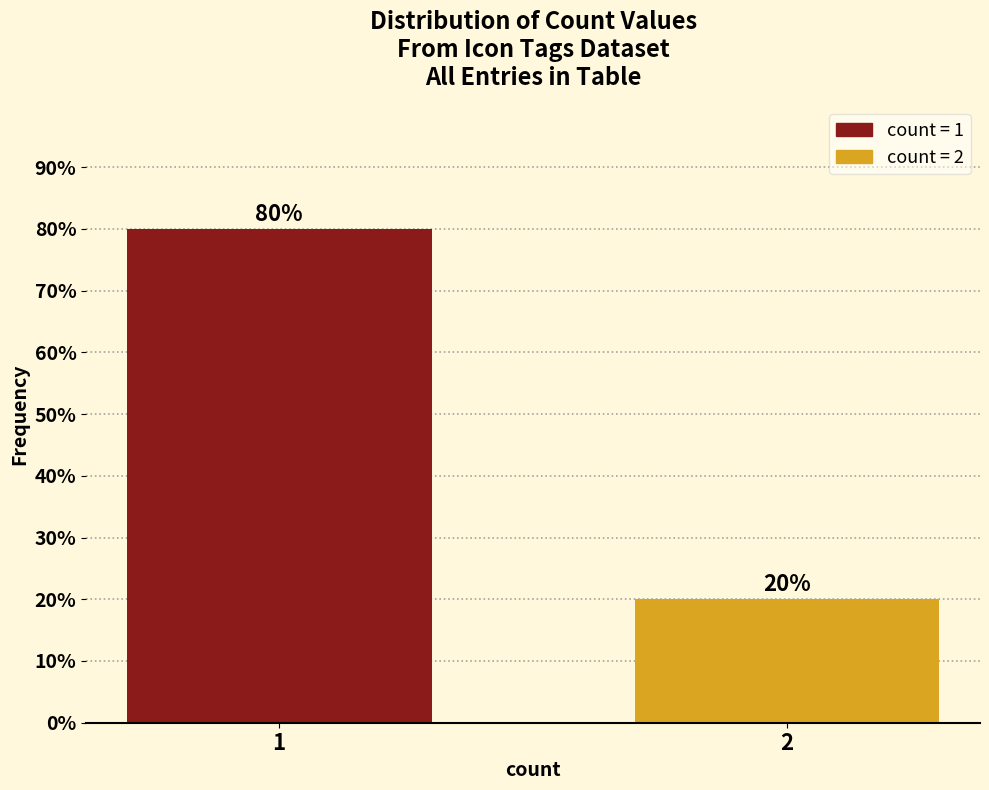

Reading left to right, extract all data points from this chart.

1=80	2=20